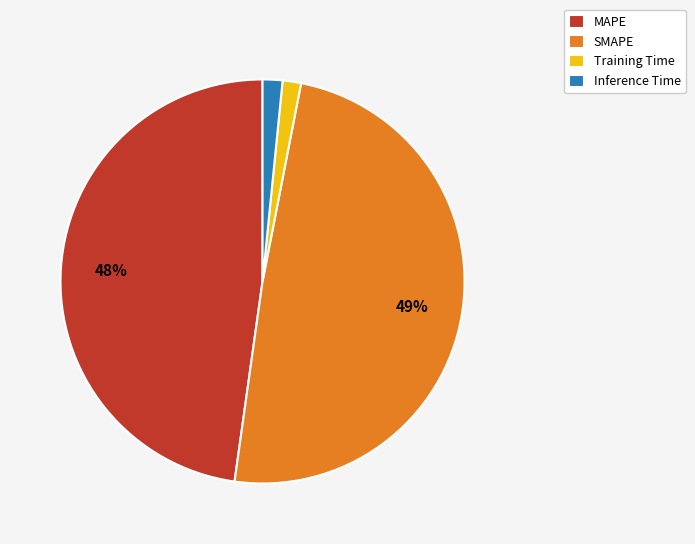

True or false: MAPE accounts for 37% of the total.

False